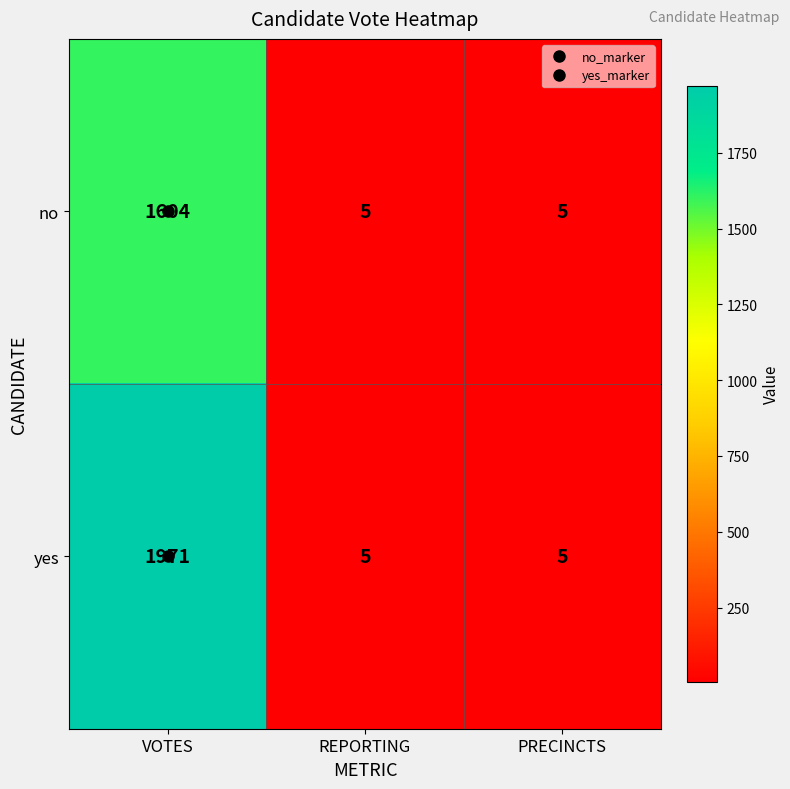

The value of yes at PRECINCTS is 9. True or false?

False